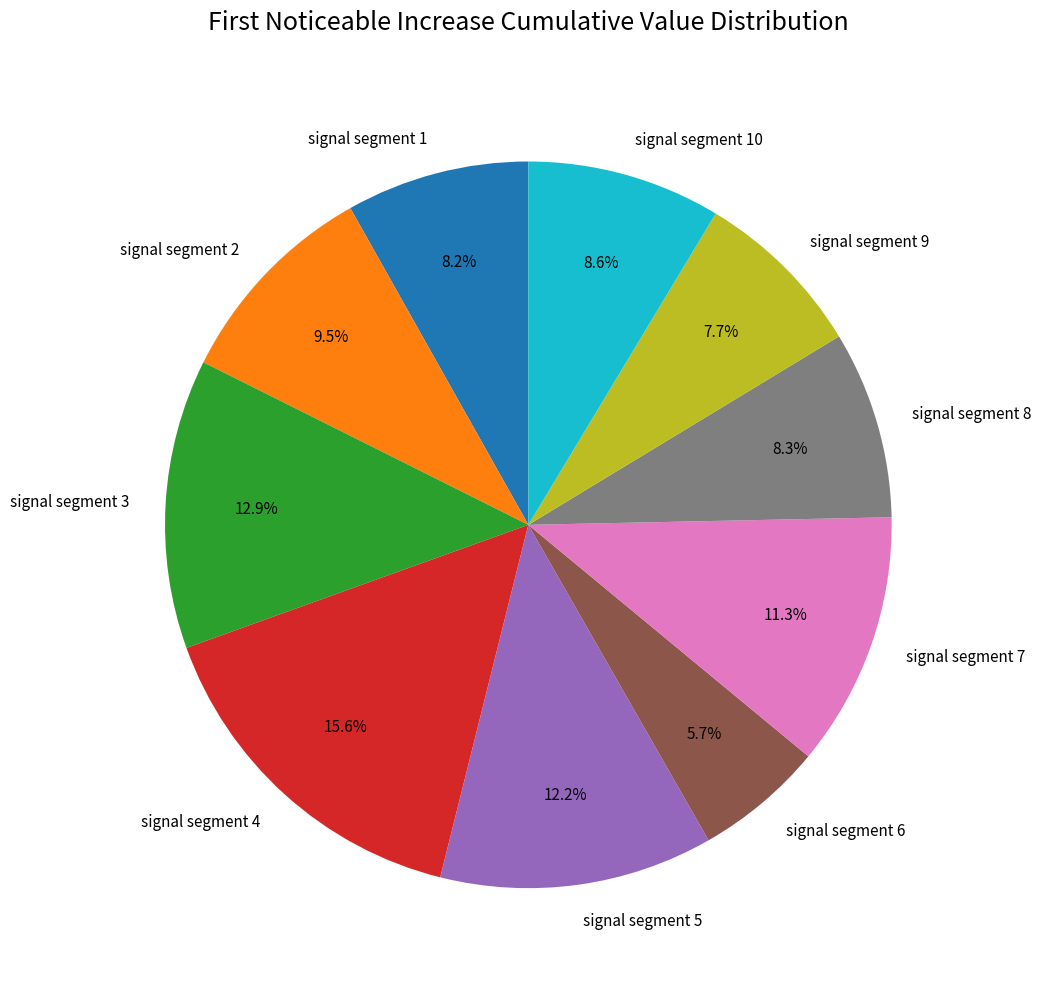

Which slice is the smallest?

signal segment 6